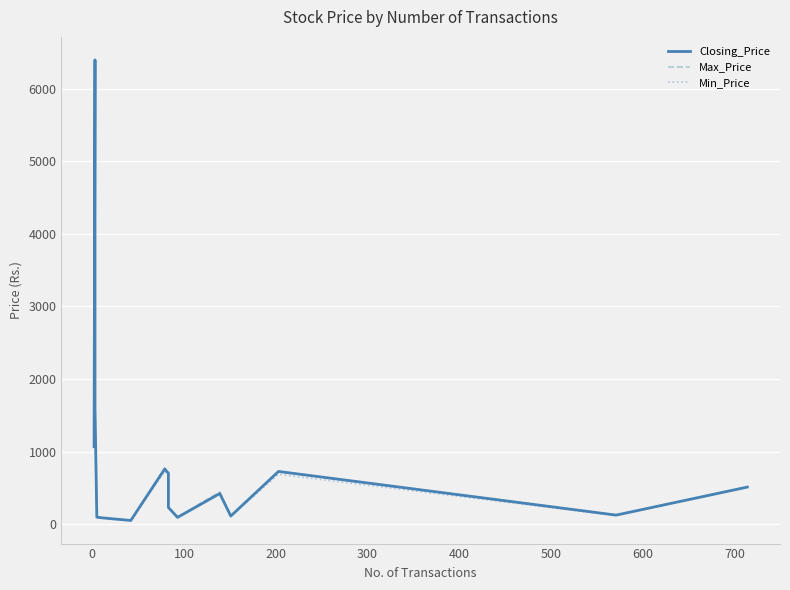

How many lines are shown in the chart?

3